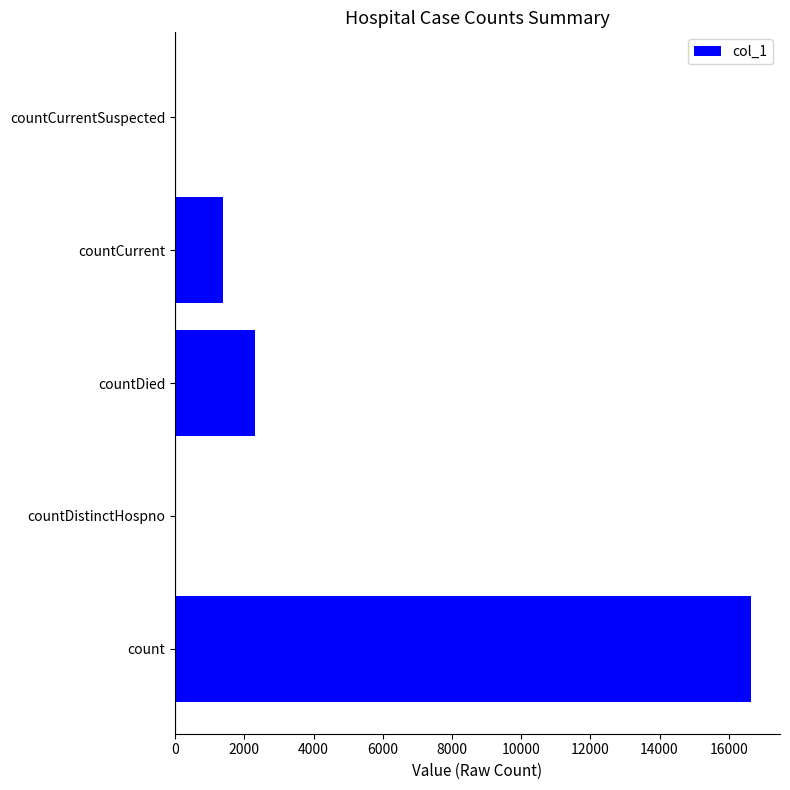

Reading bottom to top, what are all the values shown in this chart?

count=16649	countDistinctHospno=0	countDied=2313	countCurrent=1377	countCurrentSuspected=0